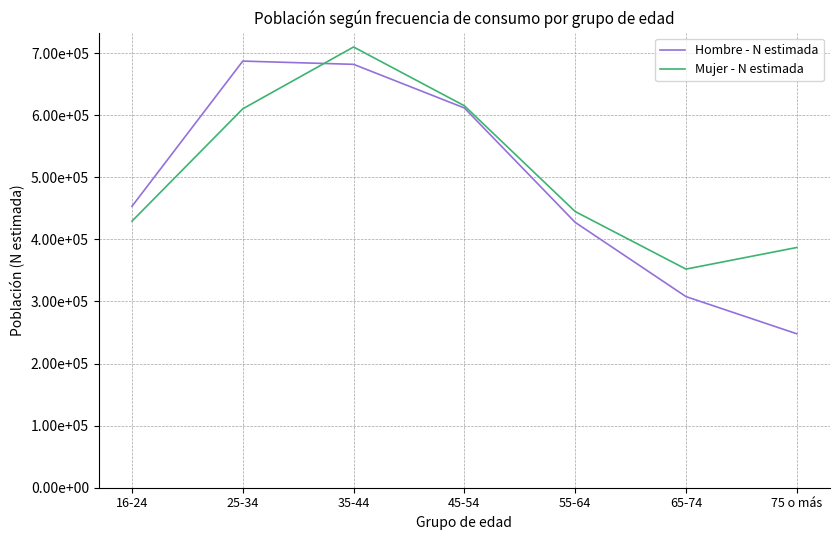

At which label does Hombre - N estimada first exceed 453205?

25-34